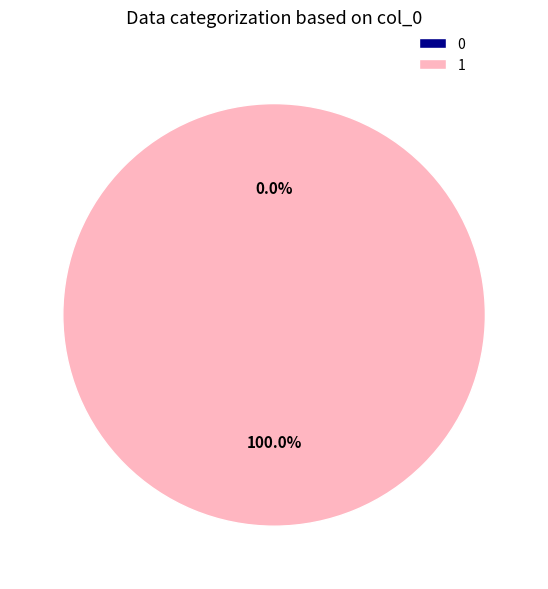

To the nearest percent, what is the difference between the 0 and 1 slice percentages?

100%